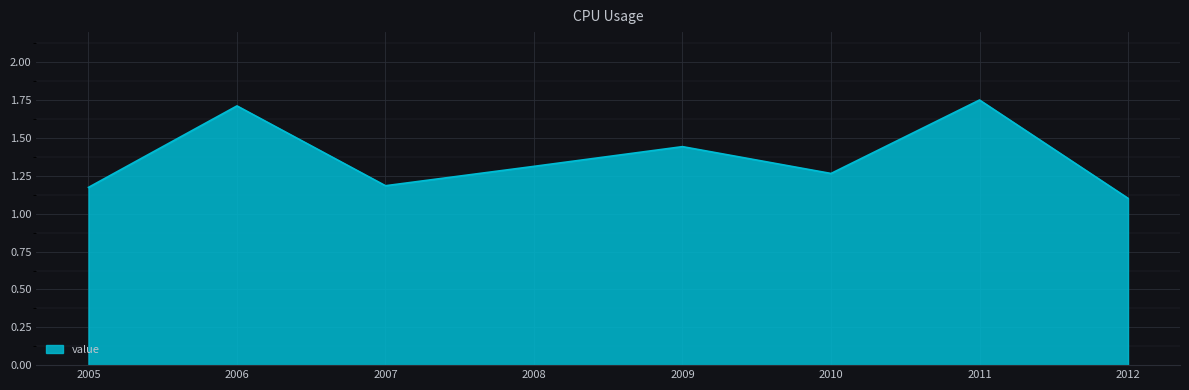

What is the difference between the second highest and second lowest values?

0.5